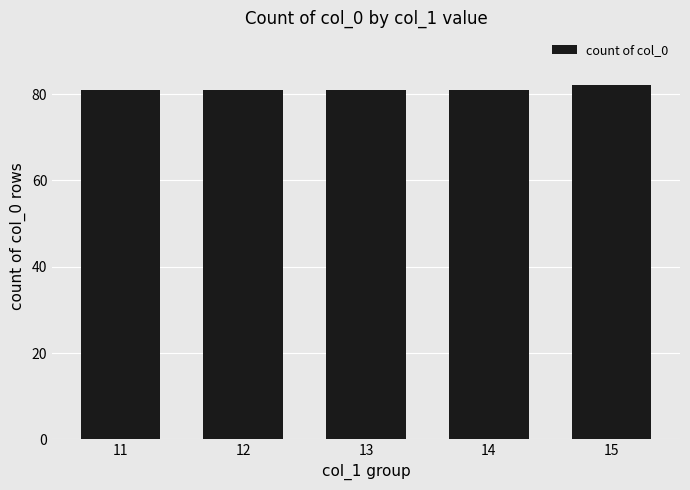

What is the ratio of the value at 13 to the value at 15?

1.0